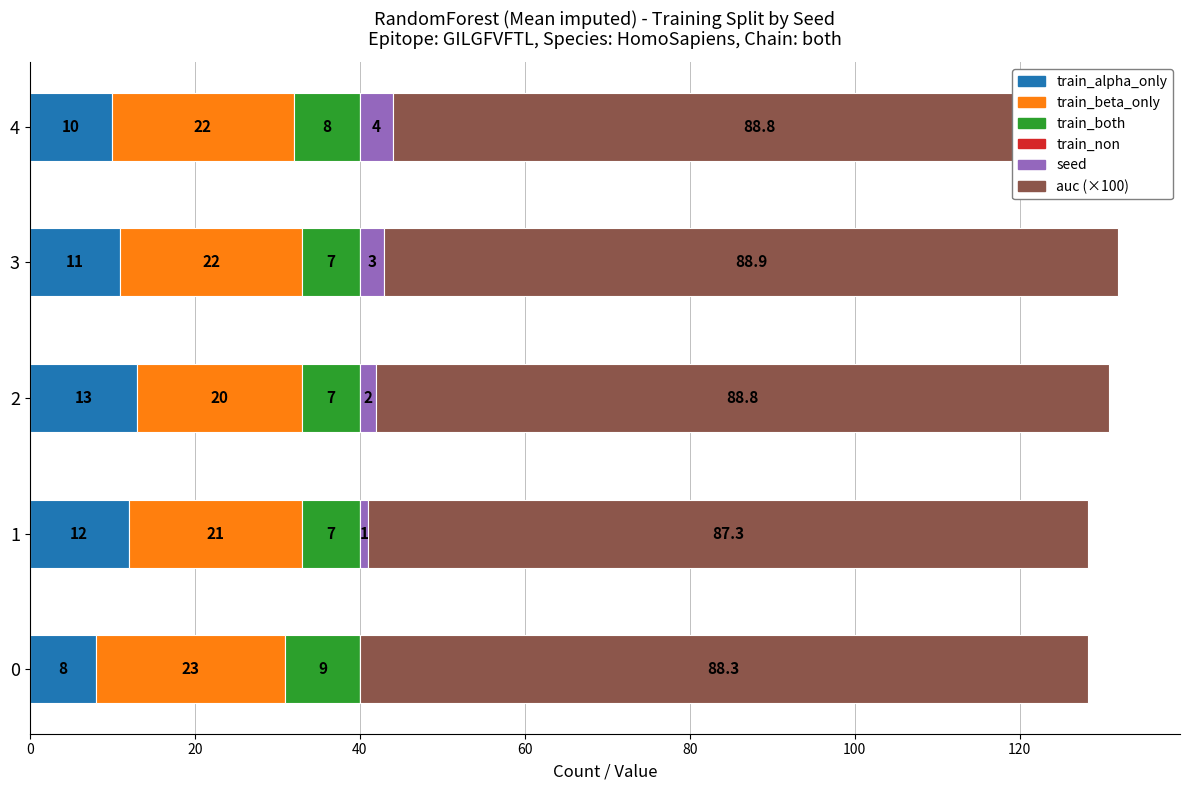

The value of train_alpha_only at 0 is 8.0. True or false?

True